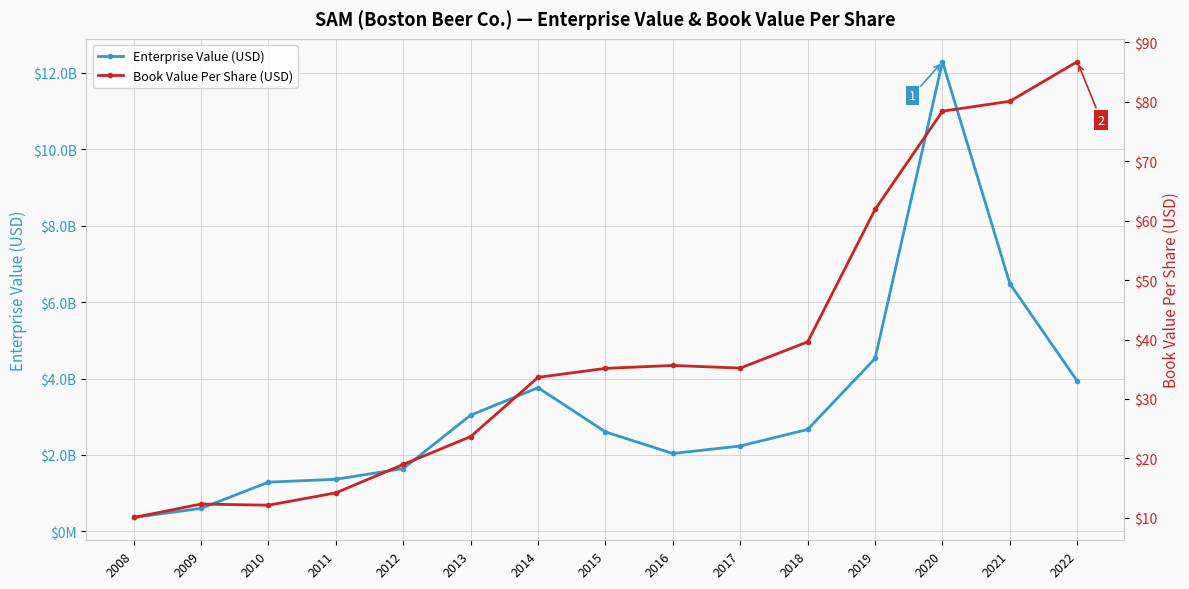

What is the total value across all series at 2011?

1363132734.2